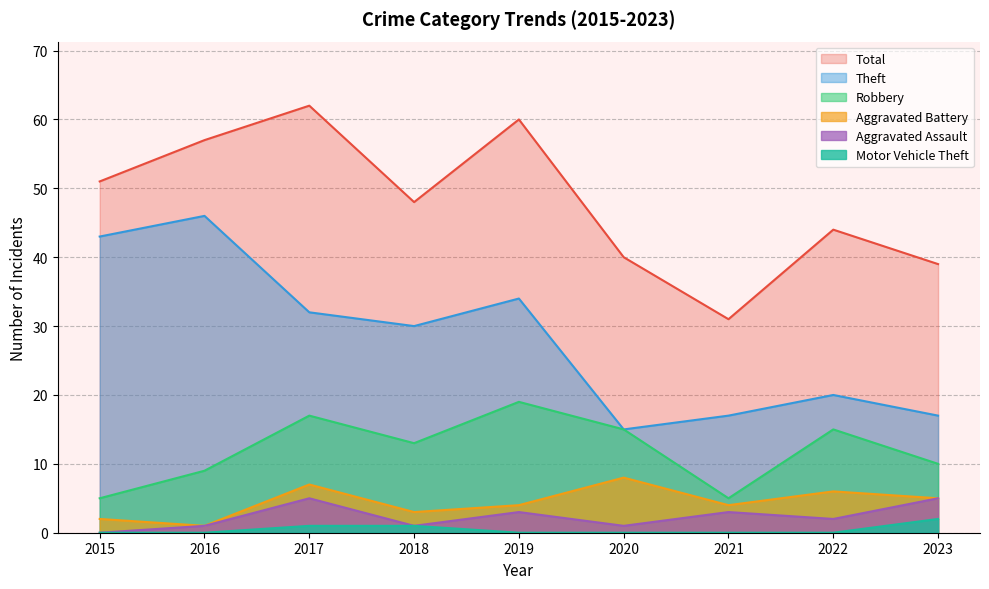

What is the average value of the Robbery series?

12